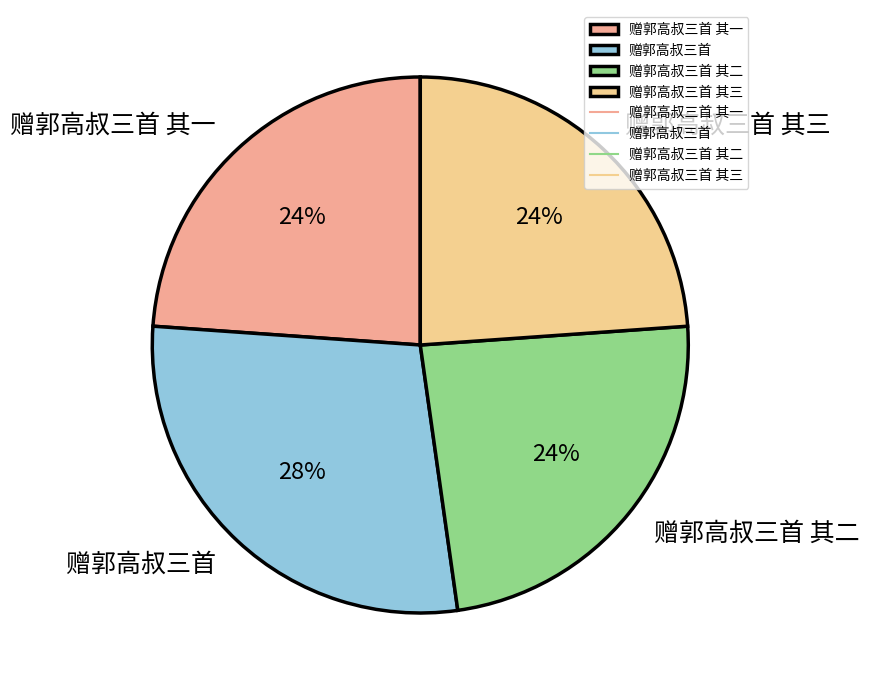

How many segments does this pie chart have?

4